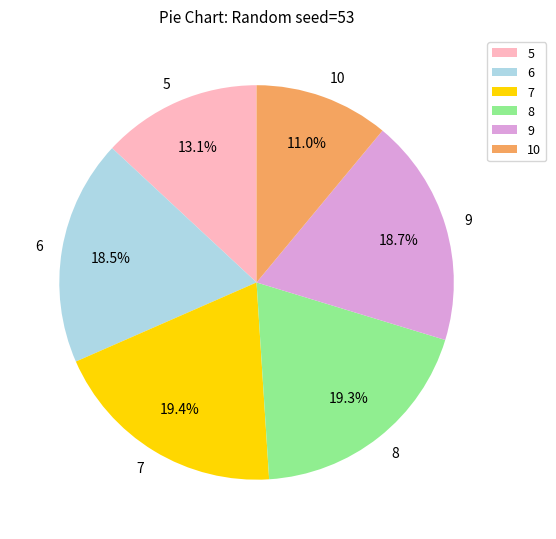

Count the number of slices in the pie.

6